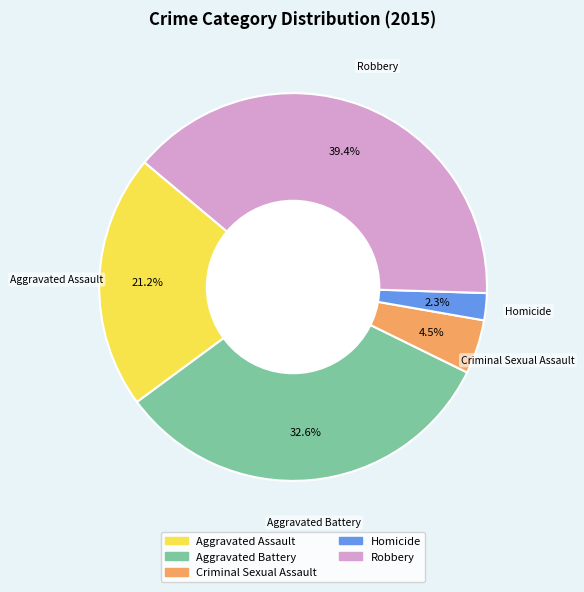

To the nearest percent, what portion does Homicide represent?

2%